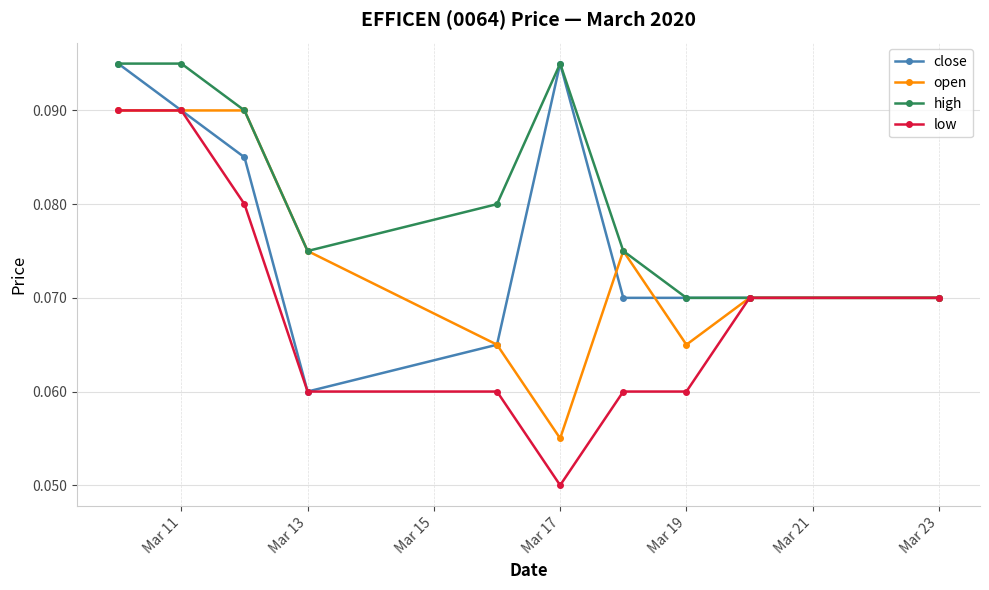

Count the low values in the range 0 to 1.

10